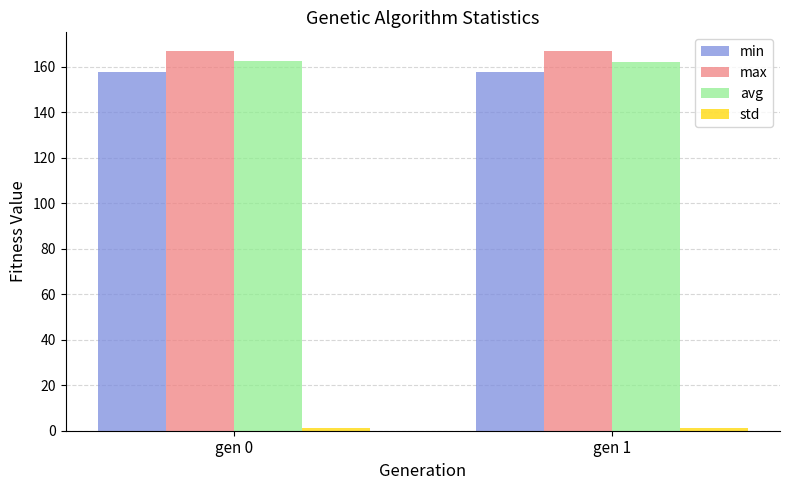

What is the average value of the avg series?

162.4